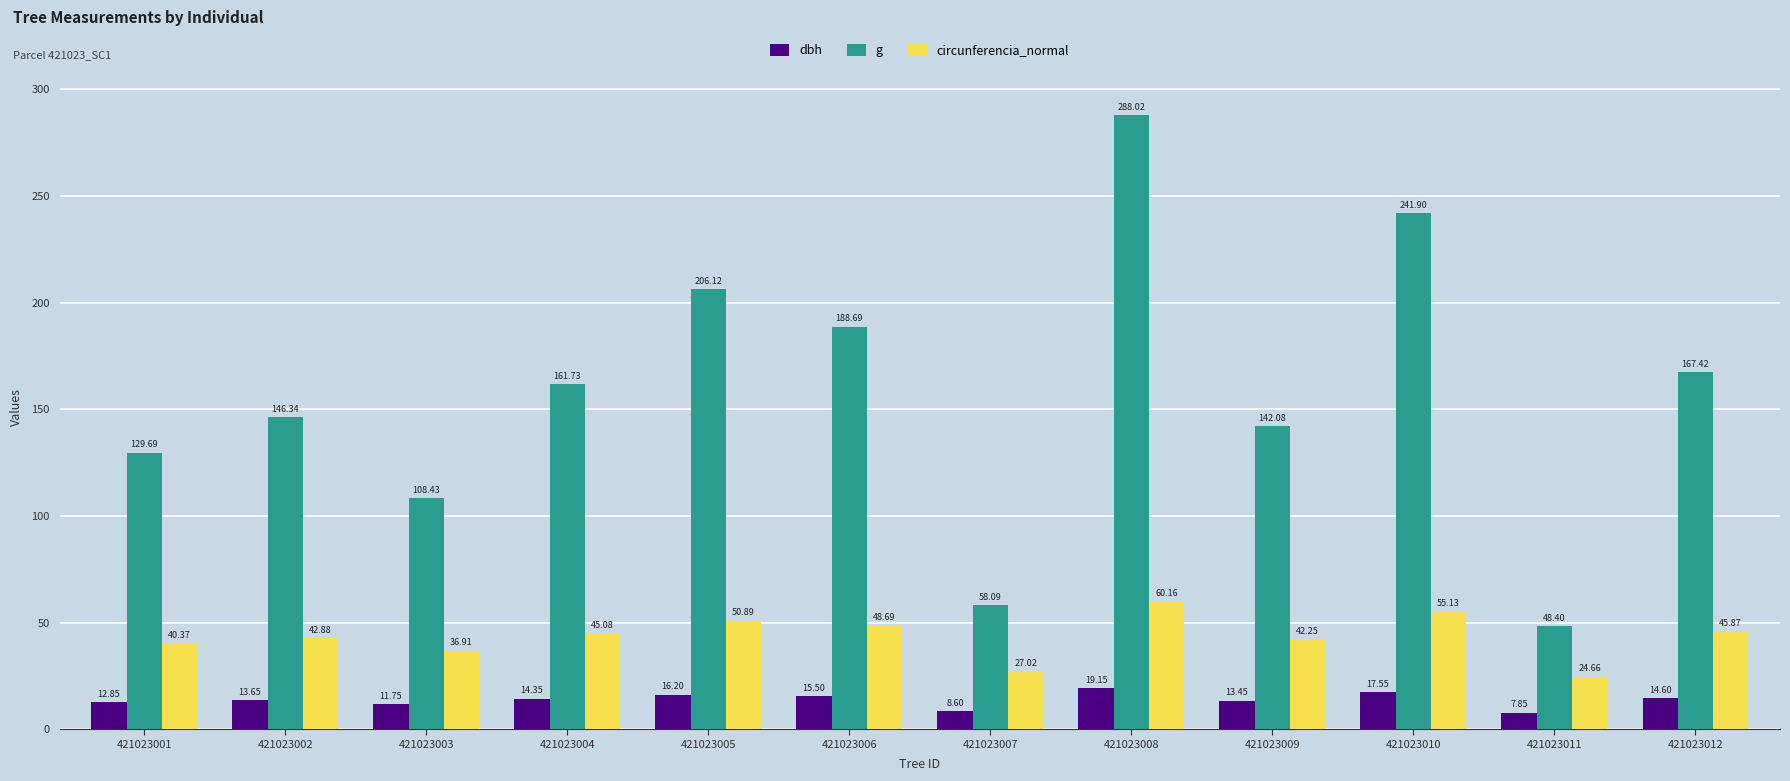

Rank the categories by dbh value from highest to lowest.

421023008, 421023010, 421023005, 421023006, 421023012, 421023004, 421023002, 421023009, 421023001, 421023003, 421023007, 421023011